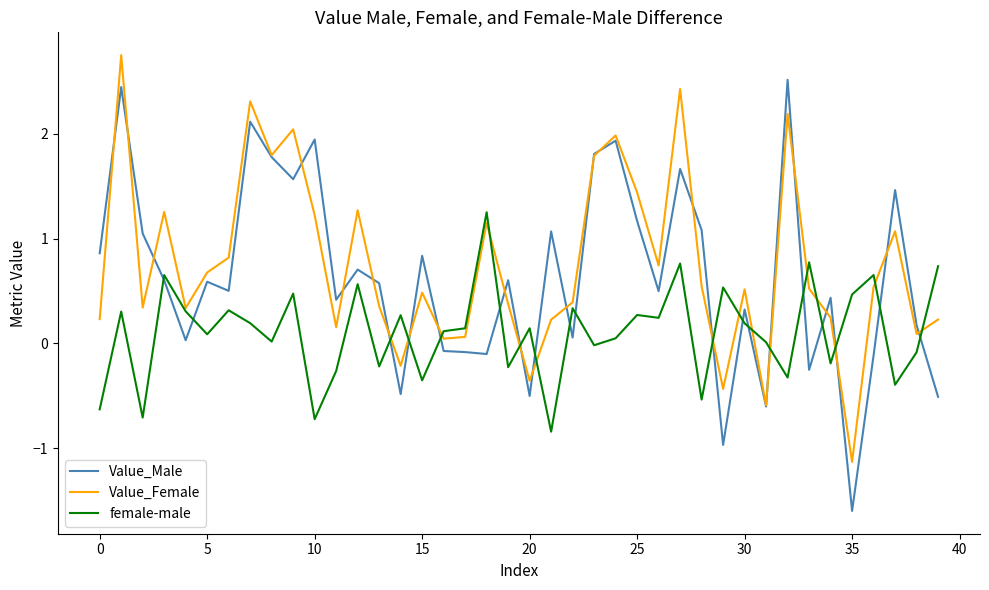

What is the maximum value for Value_Male?

2.5